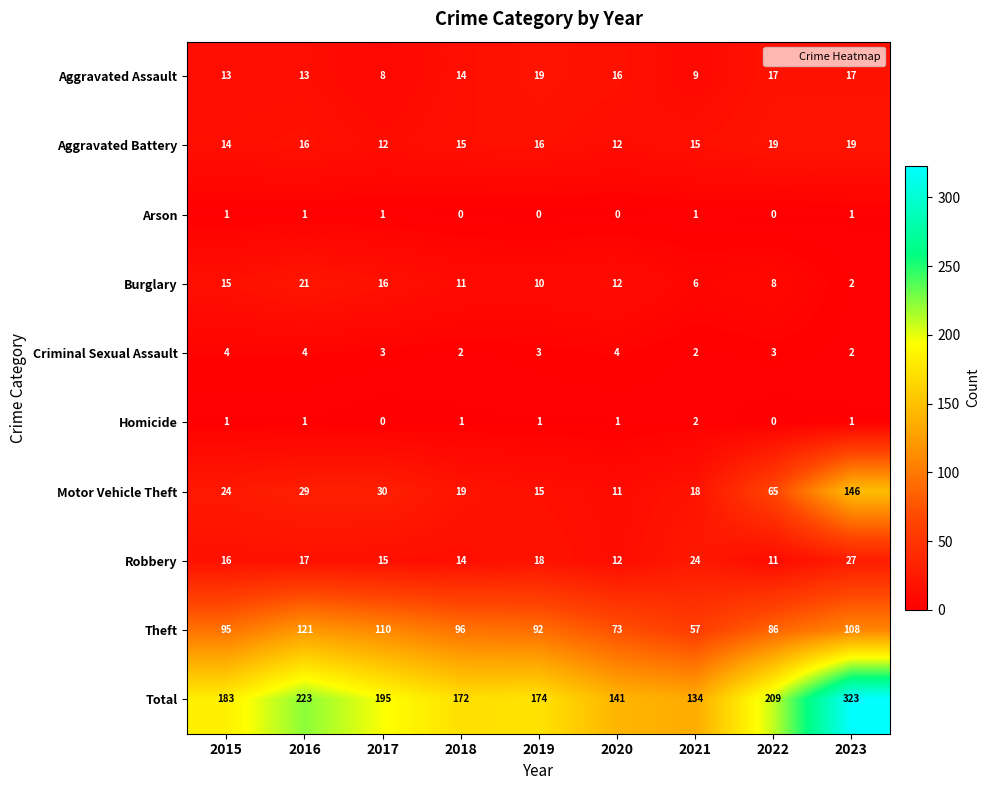

Which series has the widest spread of values?

Total